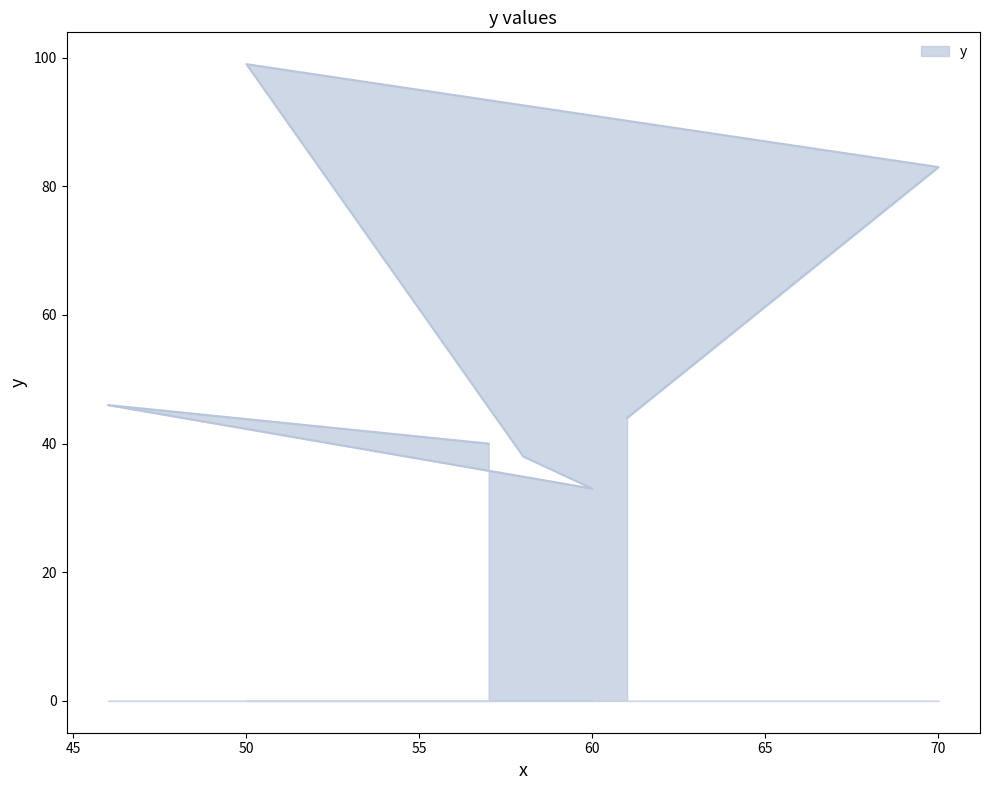

Between 70 and 60, which is larger?

70